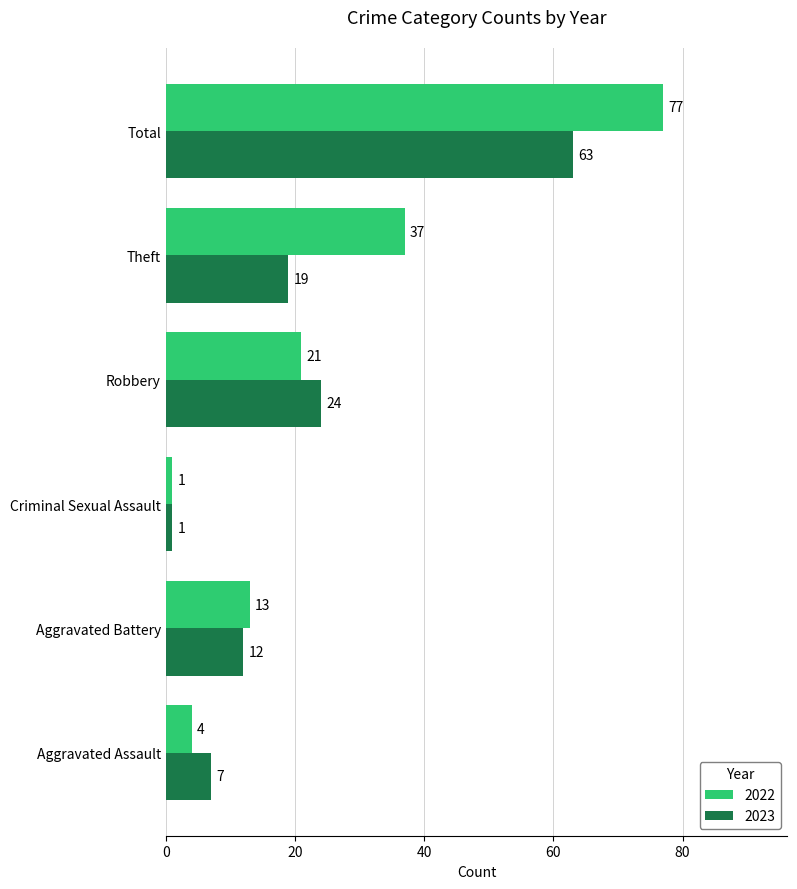

What is the approximate value of 2022 at Theft?

37